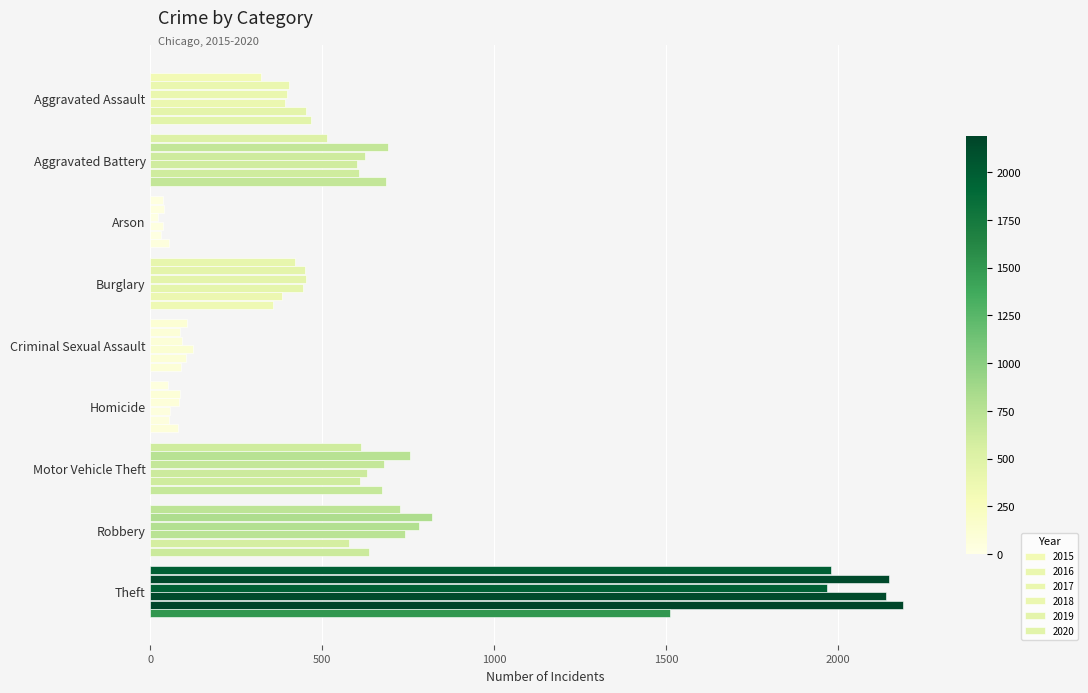

What is the minimum value for 2015?

35